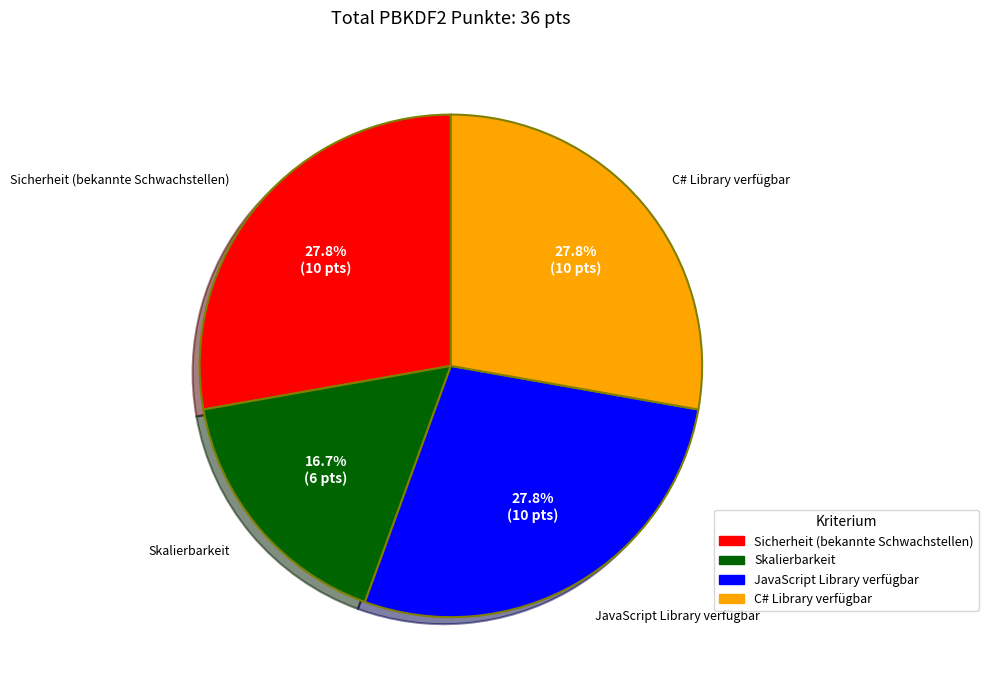

How many slices are in this pie chart?

4